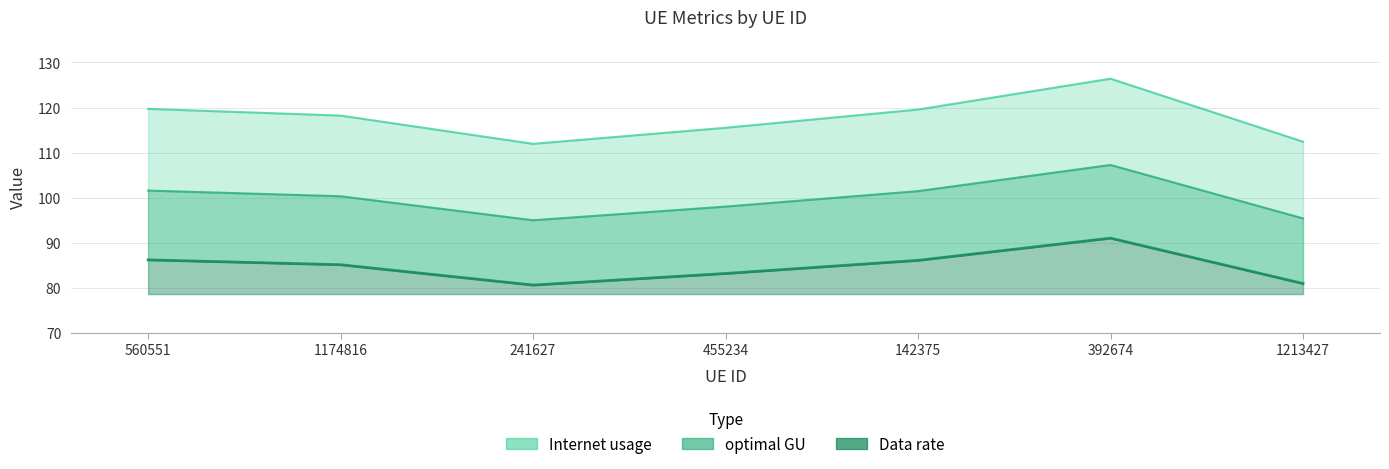

What is the difference between the maximum and second lowest values in the optimal GU series?

10.1